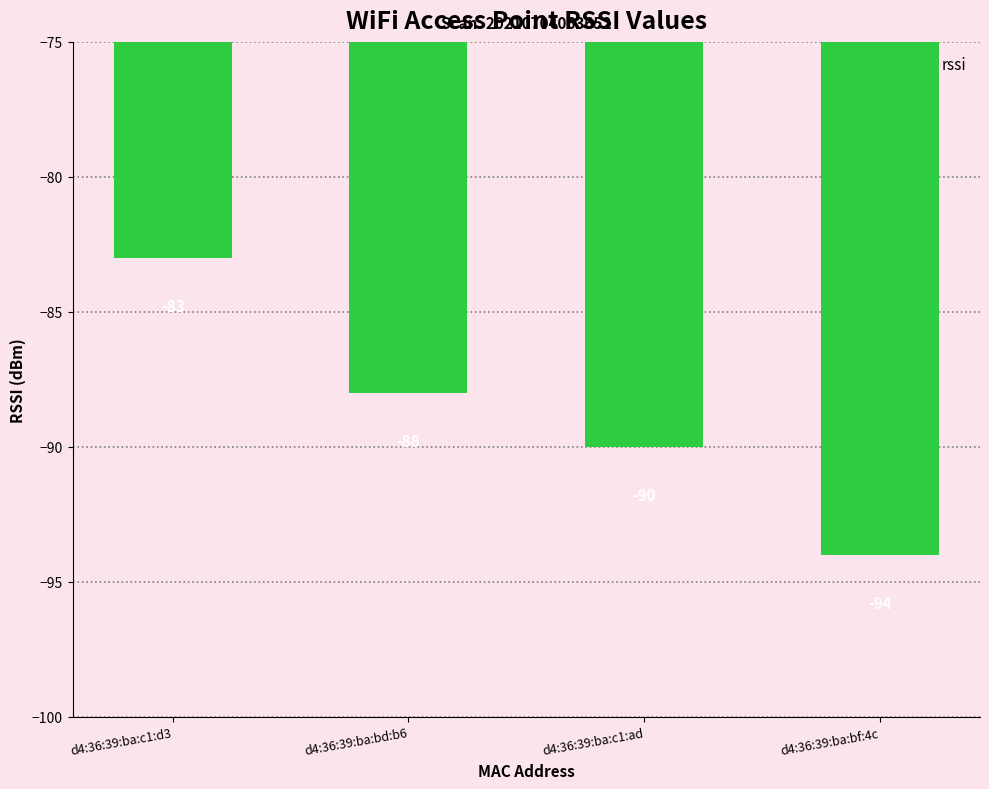

The chart shows a value of -90 at d4:36:39:ba:c1:ad. True or false?

True